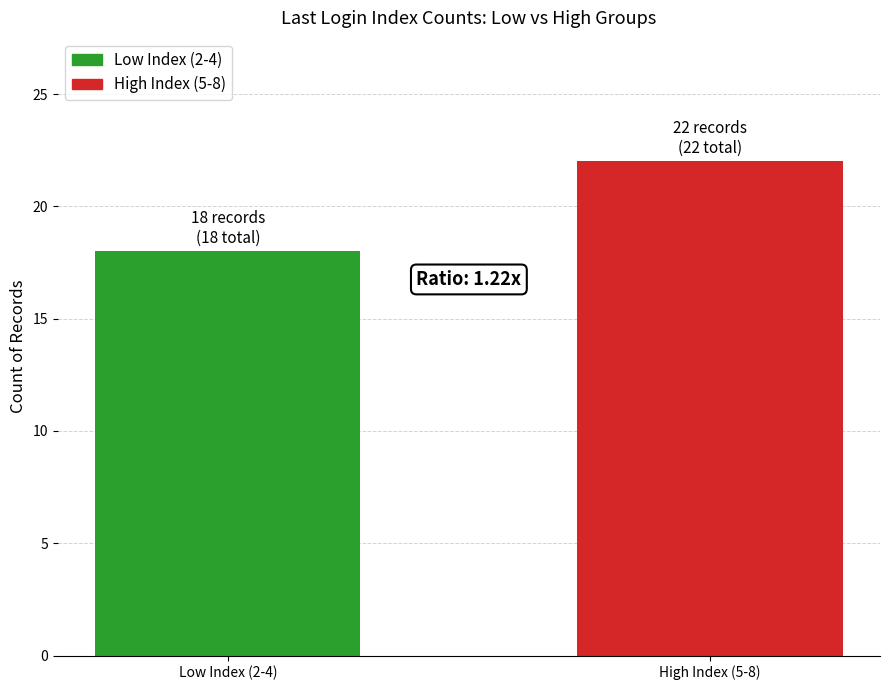

What is the label of the 2nd bar from the right?

Low Index (2-4)